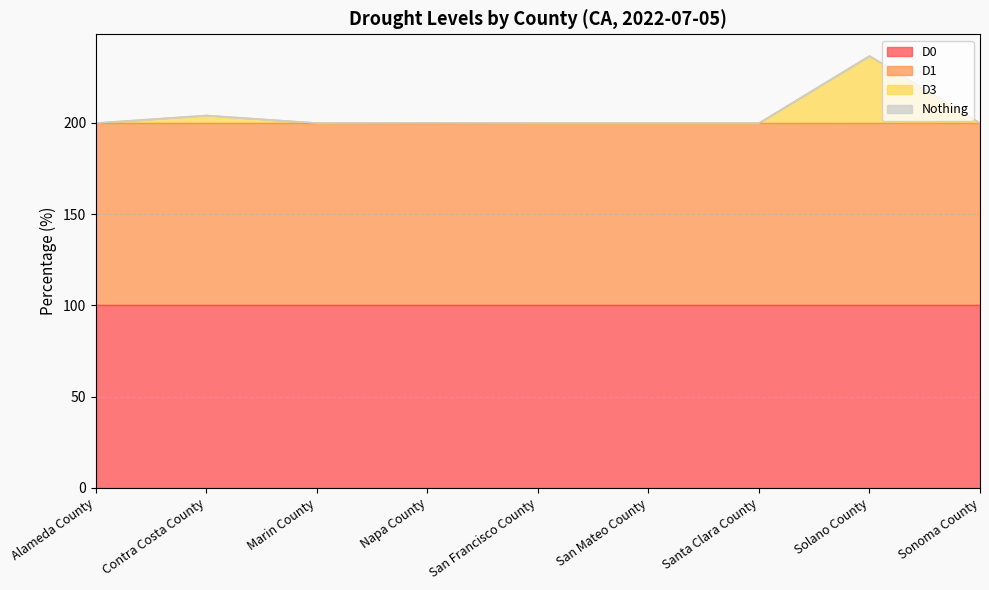

What is the label of the 8th point from the left?

Solano County